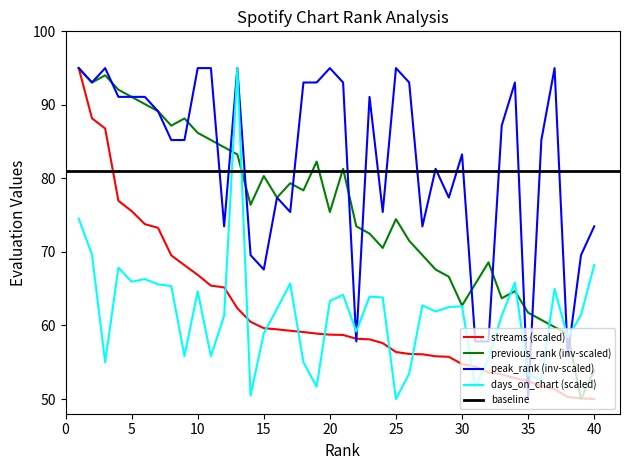

At how many categories does at least one series exceed 55?

40